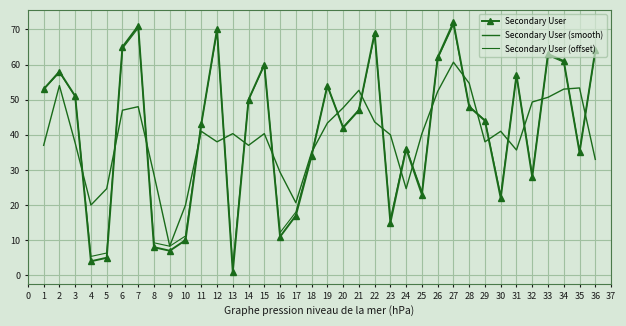

What is the sum of all Secondary User (smooth) values?

1421.0